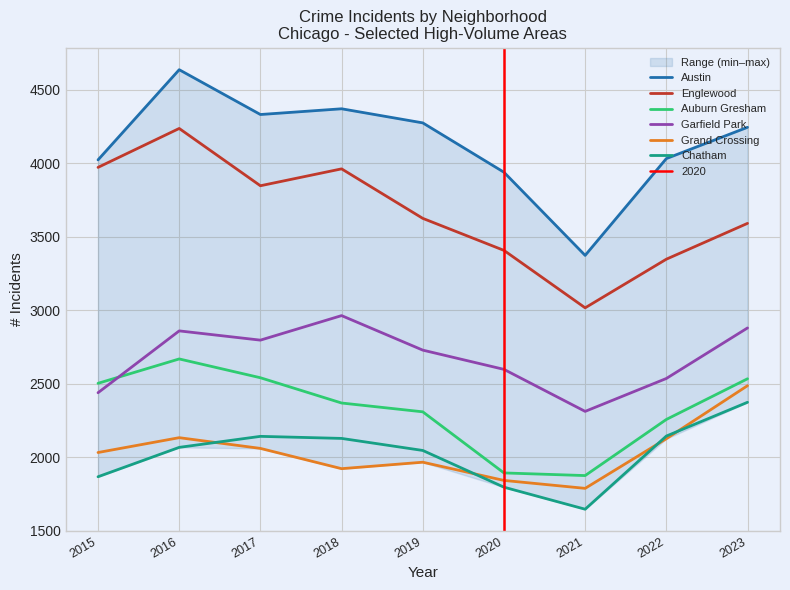

What is the average value of the Grand Crossing series?

2040